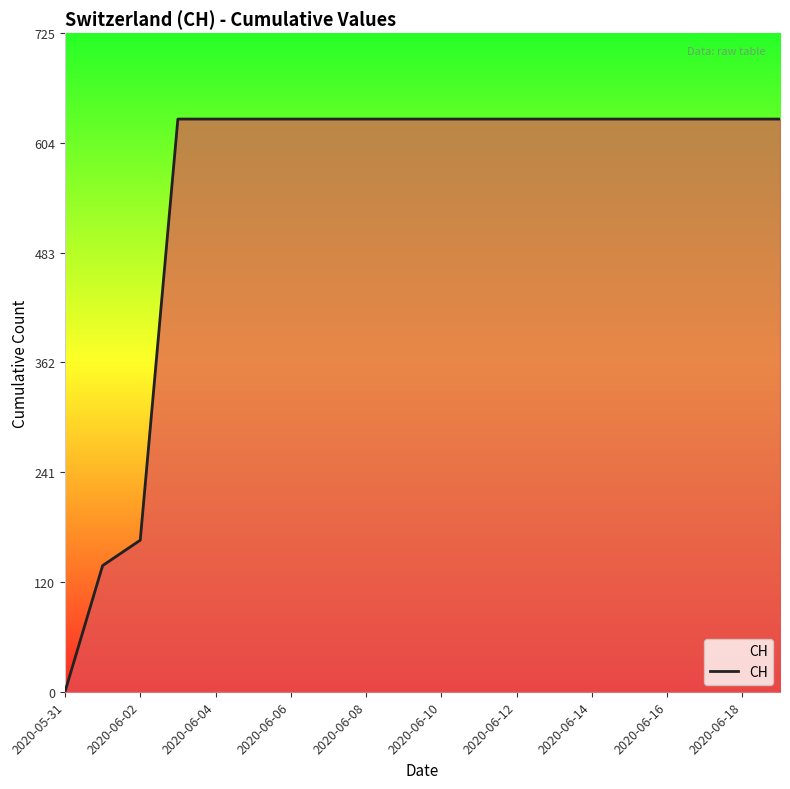

How many positive values are there?

19